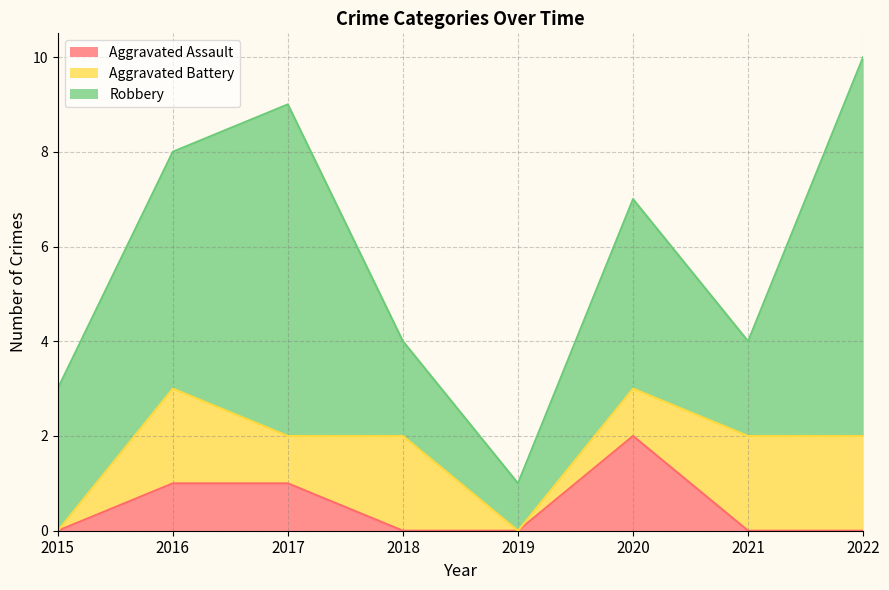

What is the greatest value displayed?

8